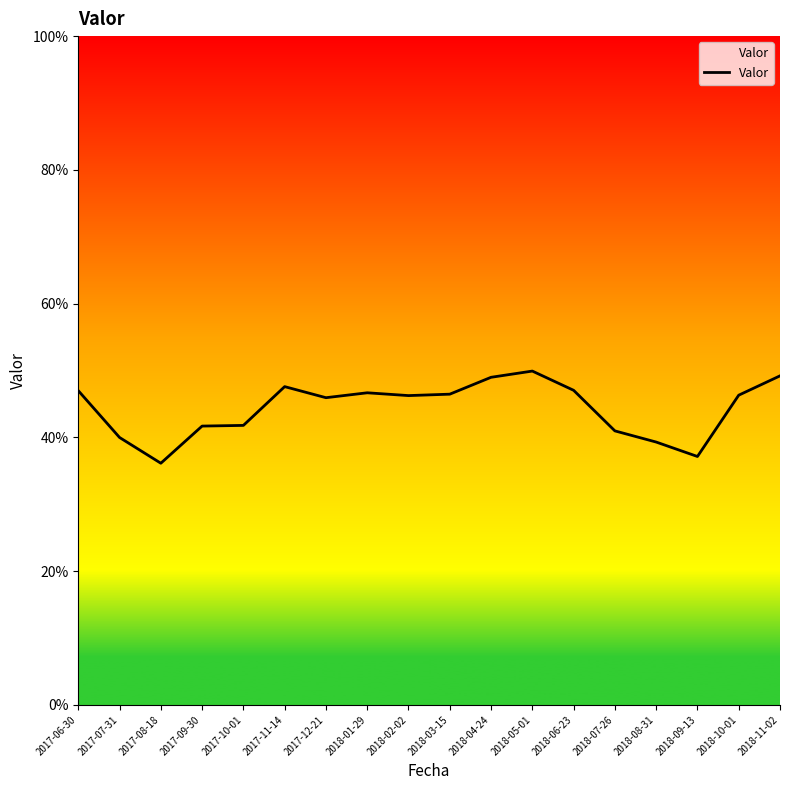

Is this an area chart (filled region under the line)?

Yes